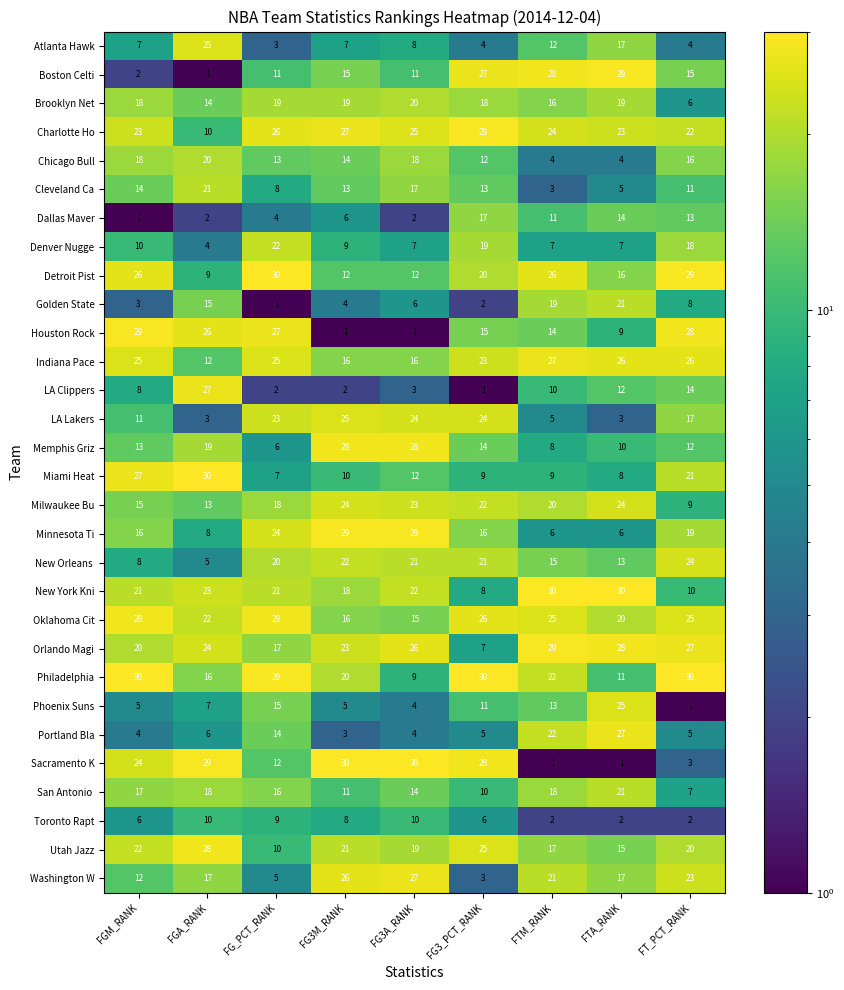

What is the difference between the highest and lowest values at FG_PCT_RANK?

29